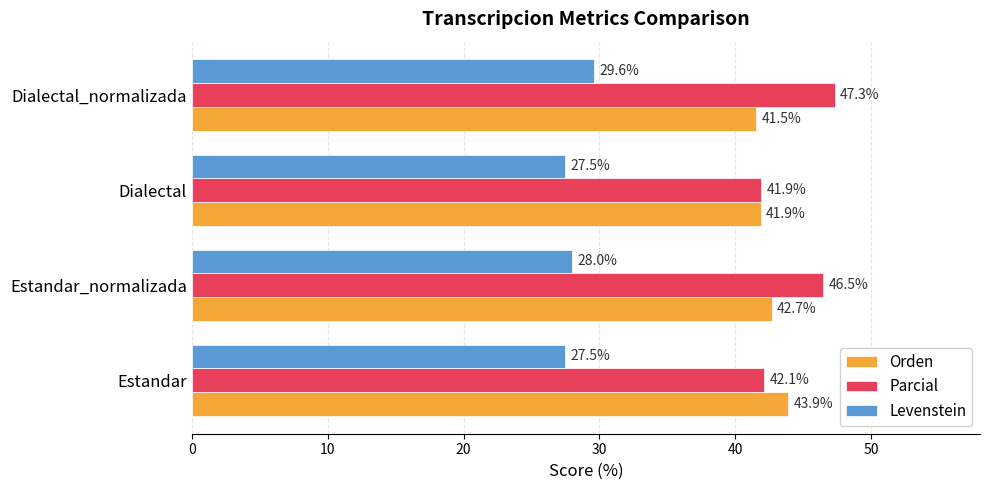

At how many categories does at least one series exceed 45?

2